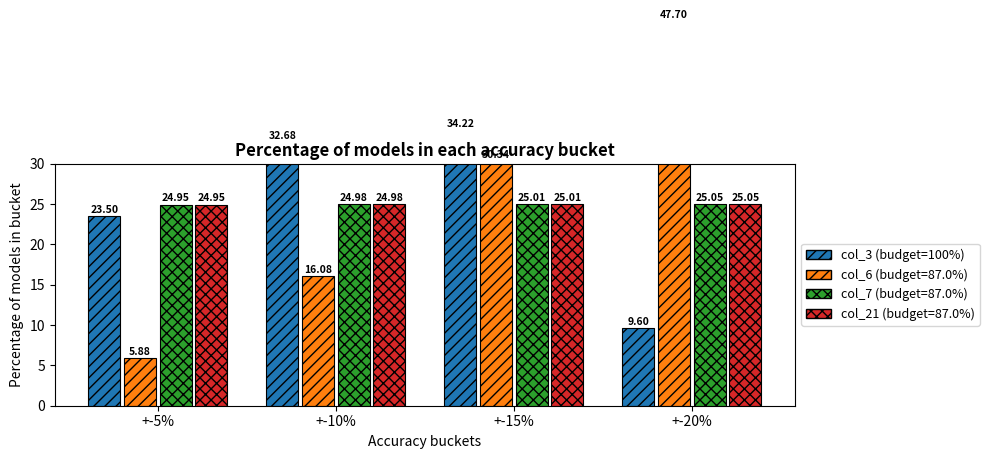

Which series has the widest spread of values?

col_6 (CPR strategy)